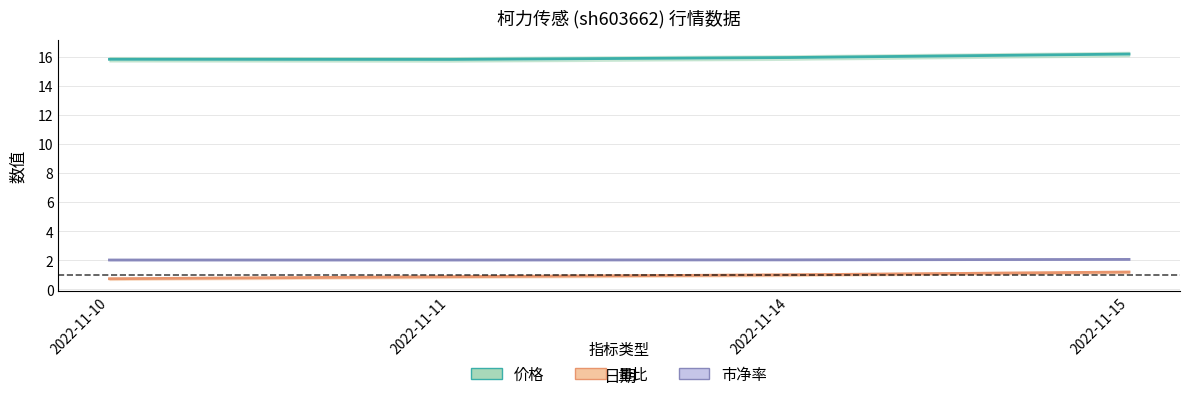

What is the maximum value shown in the chart?

16.2